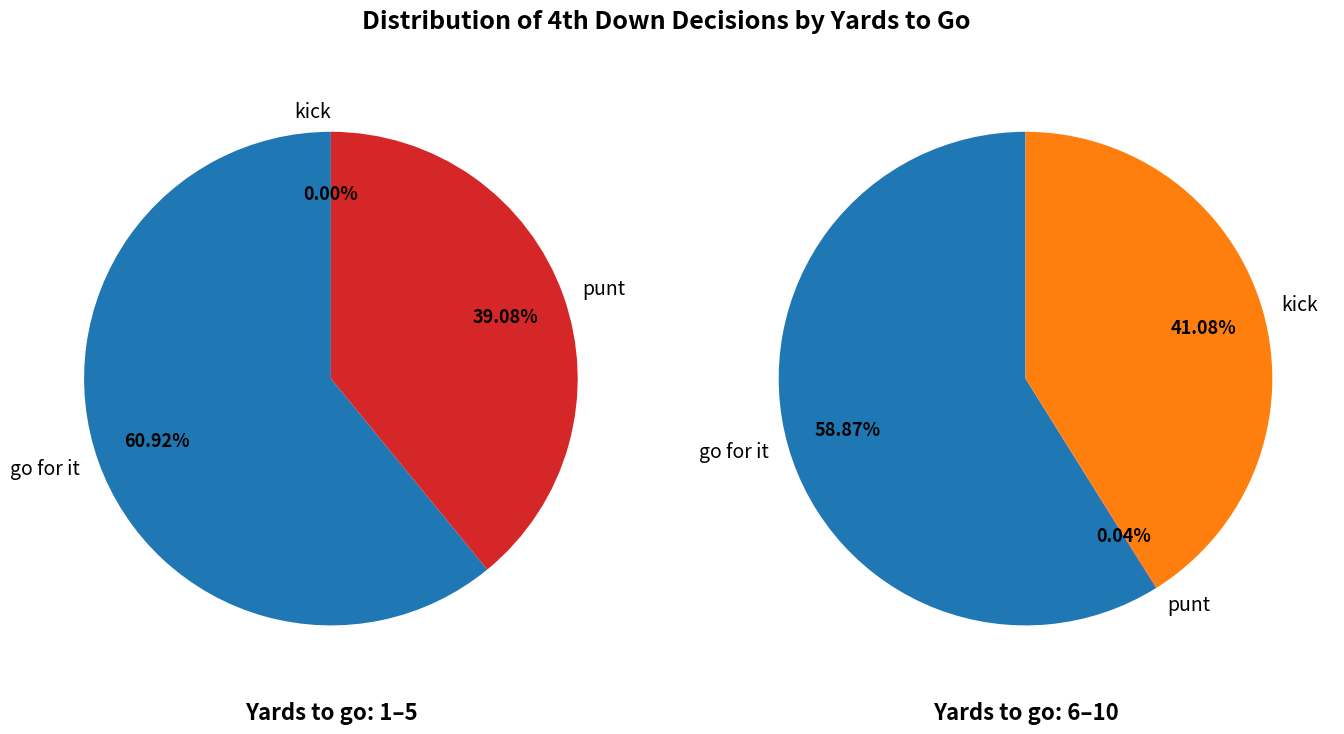

Is it true that 21 is 1% of the pie?

False